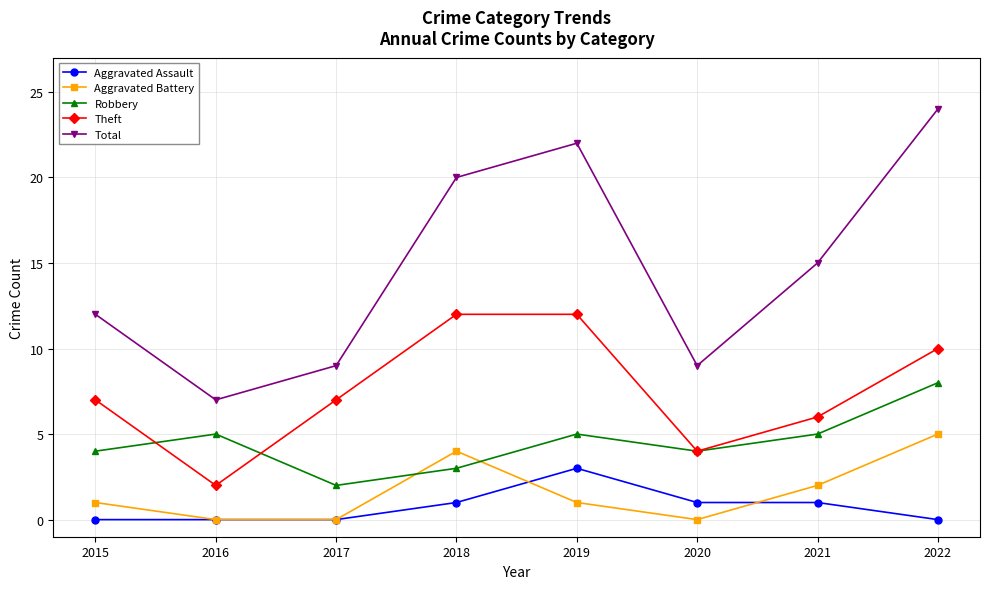

What value does the Aggravated Battery series have at 2021?

2